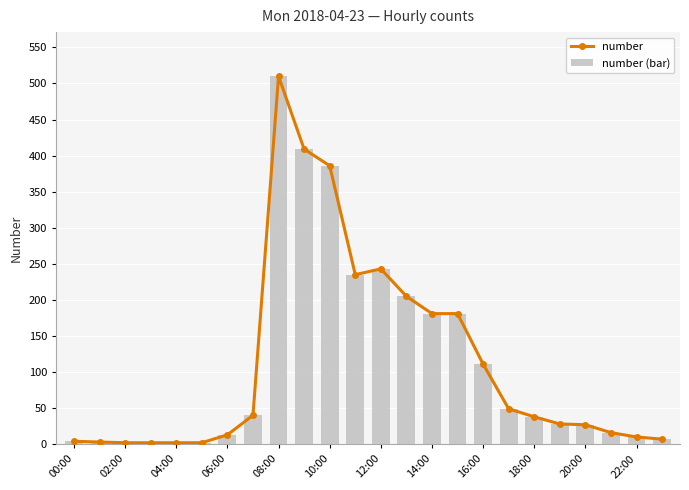

Is it true that number (bar) equals 27 at 20:00?

True